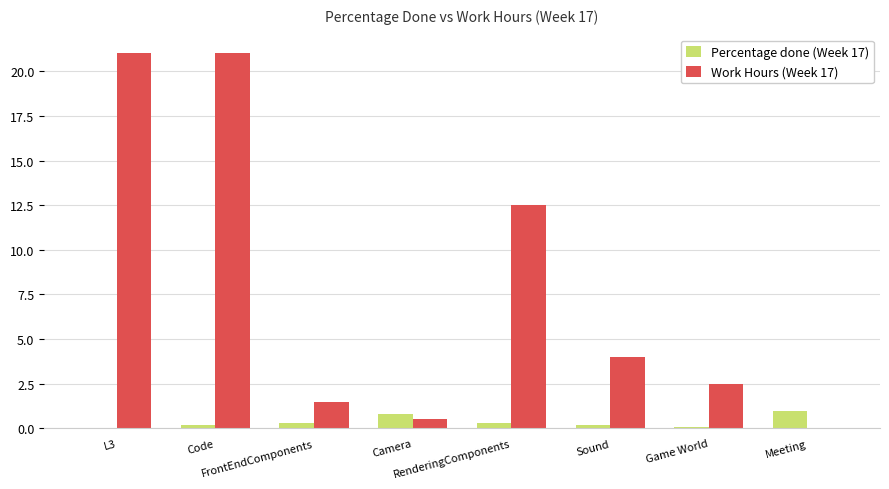

What is the approximate value of Work Hours (Week 17) at FrontEndComponents?

1.5